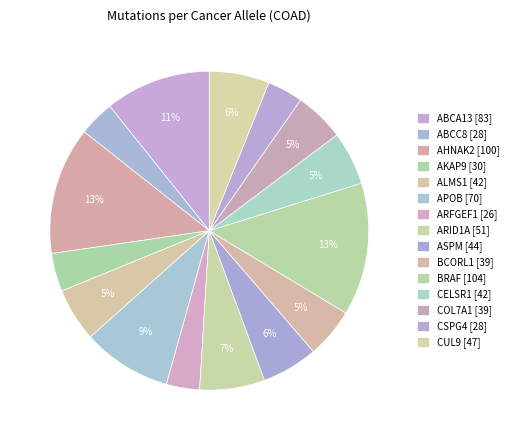

Which category has the smallest portion of the pie?

ARFGEF1